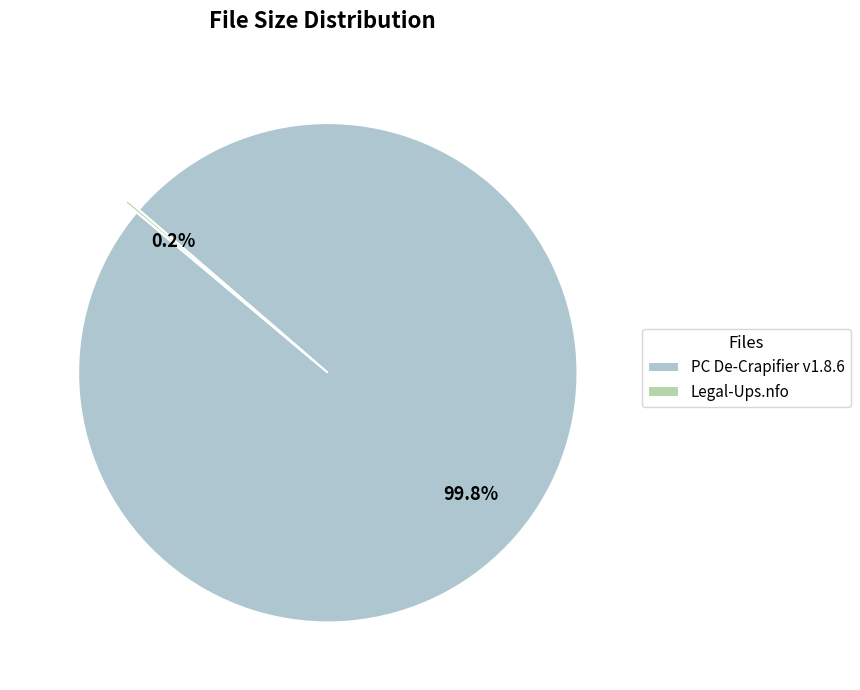

What is the majority slice?

PC De-Crapifier v1.8.6